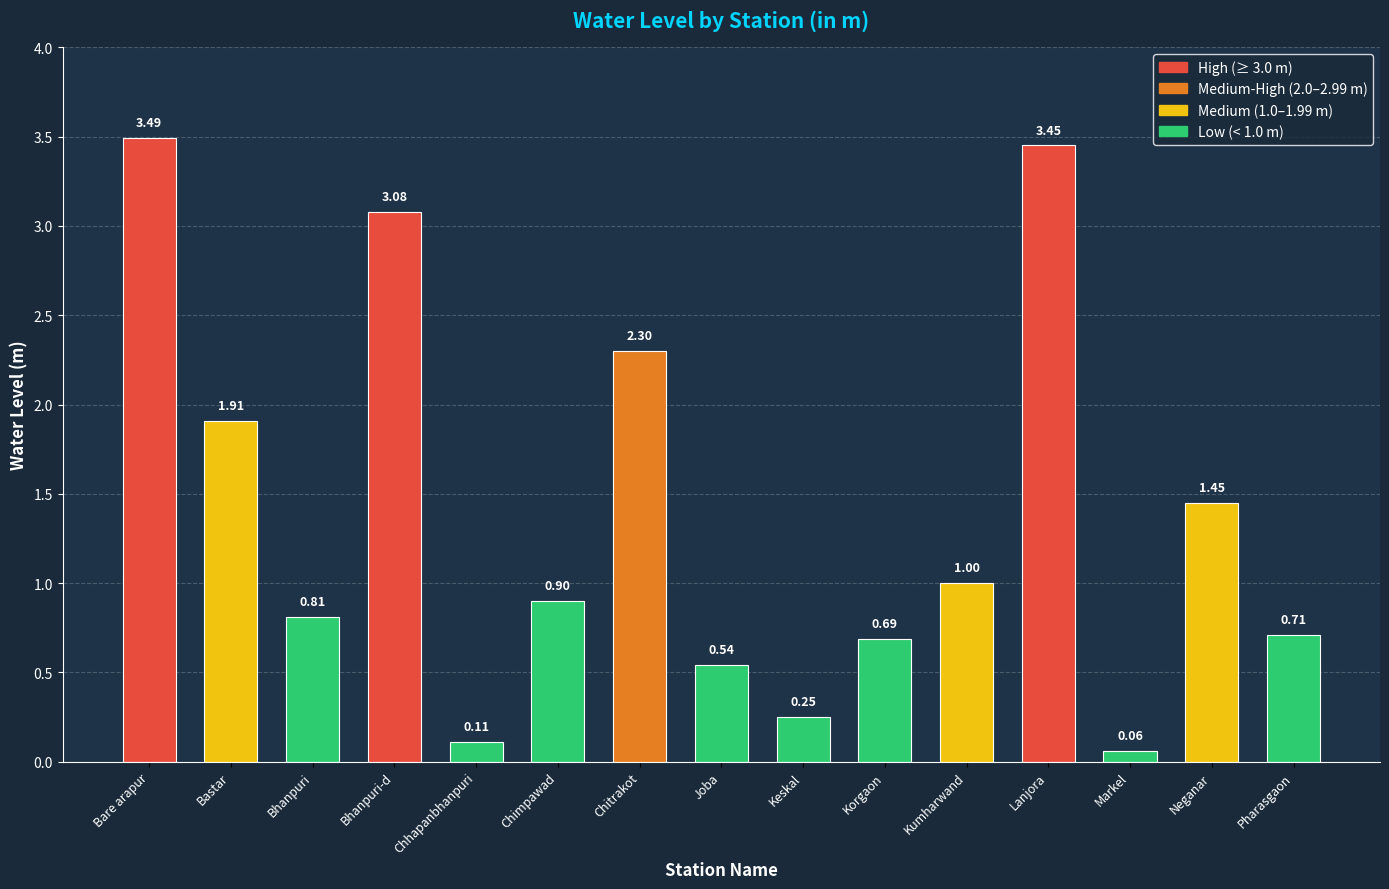

At which category does the chart reach its minimum across all series?

Markel